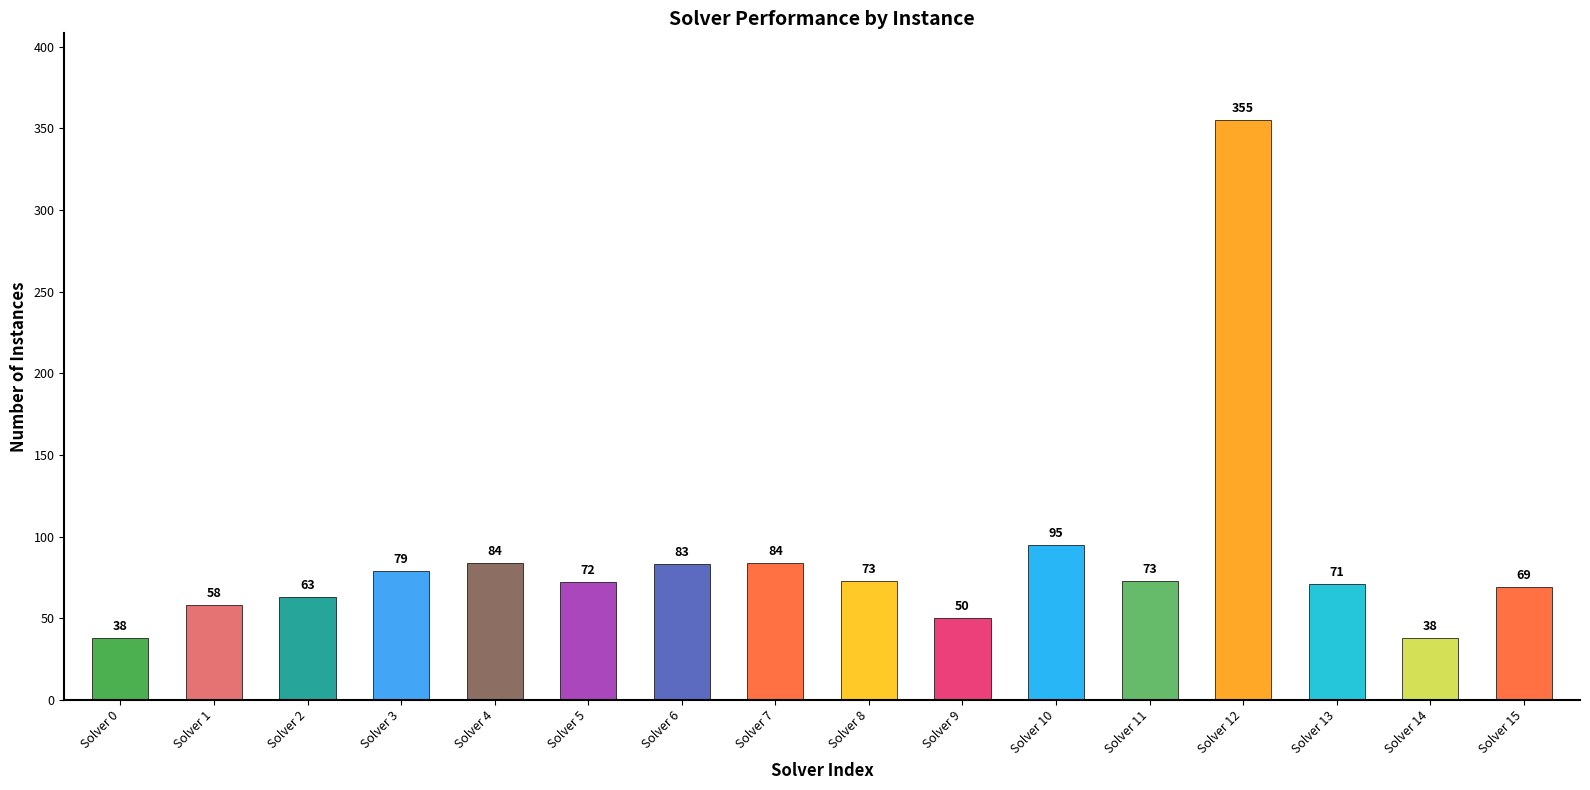

Between 14 and 9, which is larger?

9